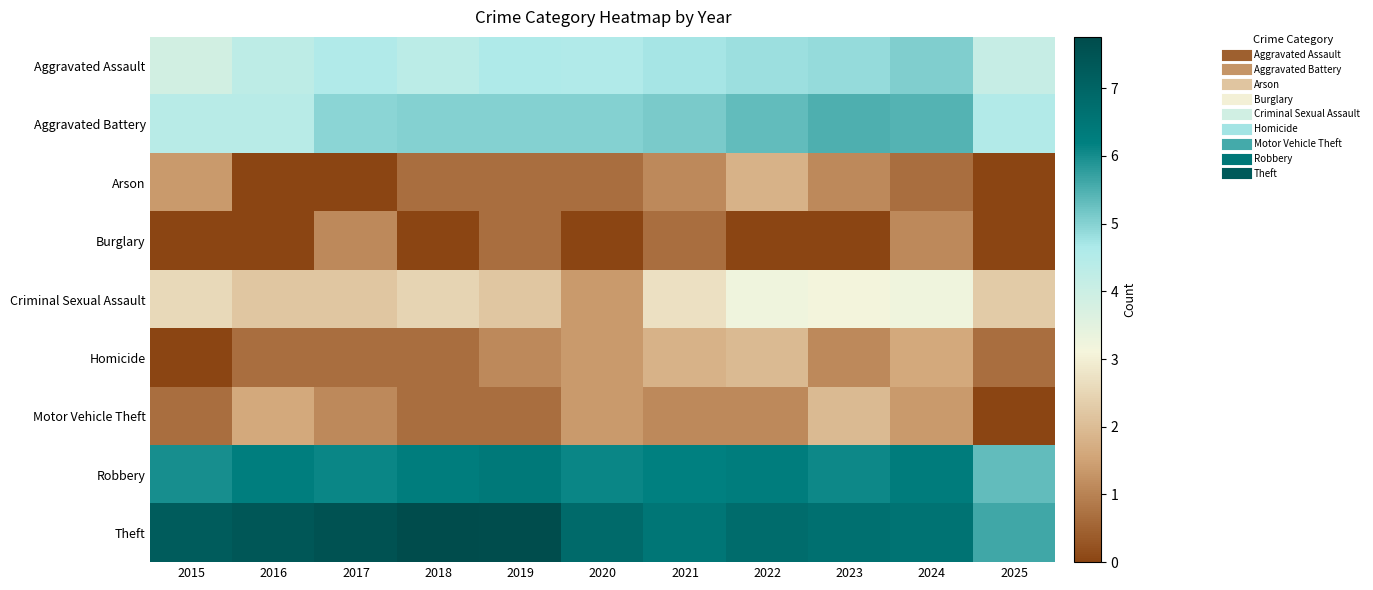

Reading right to left, what are all the values shown in this chart?

Aggravated Assault: 2025=4.1	2024=5.0	2023=4.9	2022=4.8	2021=4.7	2020=4.6	2019=4.6	2018=4.4	2017=4.6	2016=4.3	2015=3.9
Aggravated Battery: 2025=4.5	2024=5.5	2023=5.5	2022=5.3	2021=5.1	2020=5.0	2019=5.0	2018=5.0	2017=5.0	2016=4.4	2015=4.4
Arson: 2025=0.0	2024=0.7	2023=1.1	2022=1.8	2021=1.1	2020=0.7	2019=0.7	2018=0.7	2017=0.0	2016=0.0	2015=1.4
Burglary: 2025=0.0	2024=1.1	2023=0.0	2022=0.0	2021=0.7	2020=0.0	2019=0.7	2018=0.0	2017=1.1	2016=0.0	2015=0.0
Criminal Sexual Assault: 2025=2.3	2024=3.2	2023=3.1	2022=3.2	2021=2.7	2020=1.4	2019=2.2	2018=2.5	2017=2.2	2016=2.2	2015=2.6
Homicide: 2025=0.7	2024=1.6	2023=1.1	2022=1.9	2021=1.8	2020=1.4	2019=1.1	2018=0.7	2017=0.7	2016=0.7	2015=0.0
Motor Vehicle Theft: 2025=0.0	2024=1.4	2023=1.9	2022=1.1	2021=1.1	2020=1.4	2019=0.7	2018=0.7	2017=1.1	2016=1.6	2015=0.7
Robbery: 2025=5.3	2024=6.3	2023=6.1	2022=6.3	2021=6.2	2020=6.1	2019=6.4	2018=6.3	2017=6.1	2016=6.2	2015=6.0
Theft: 2025=5.6	2024=6.6	2023=6.6	2022=6.8	2021=6.5	2020=6.8	2019=7.7	2018=7.8	2017=7.5	2016=7.4	2015=7.3